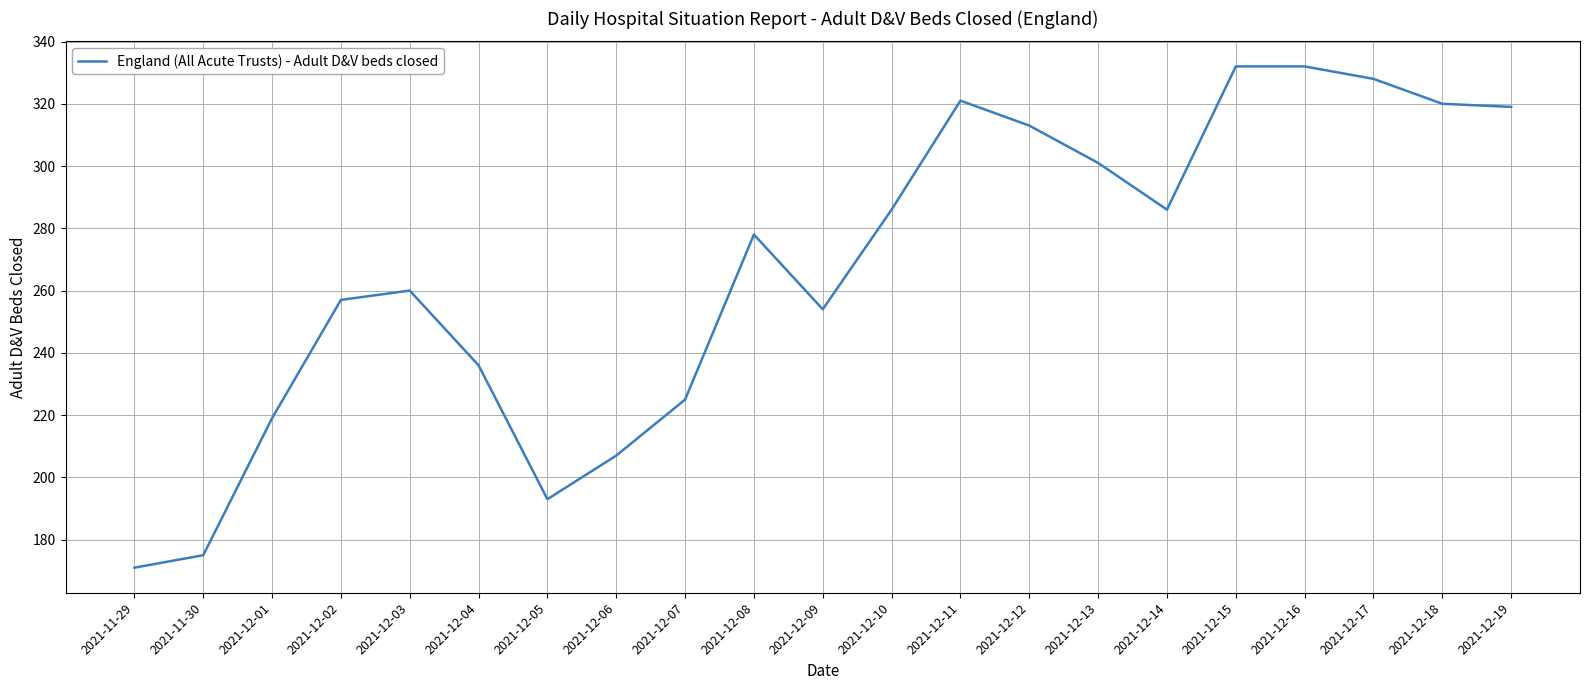

Which has a higher value, 2021-12-19 or 2021-12-14?

2021-12-19